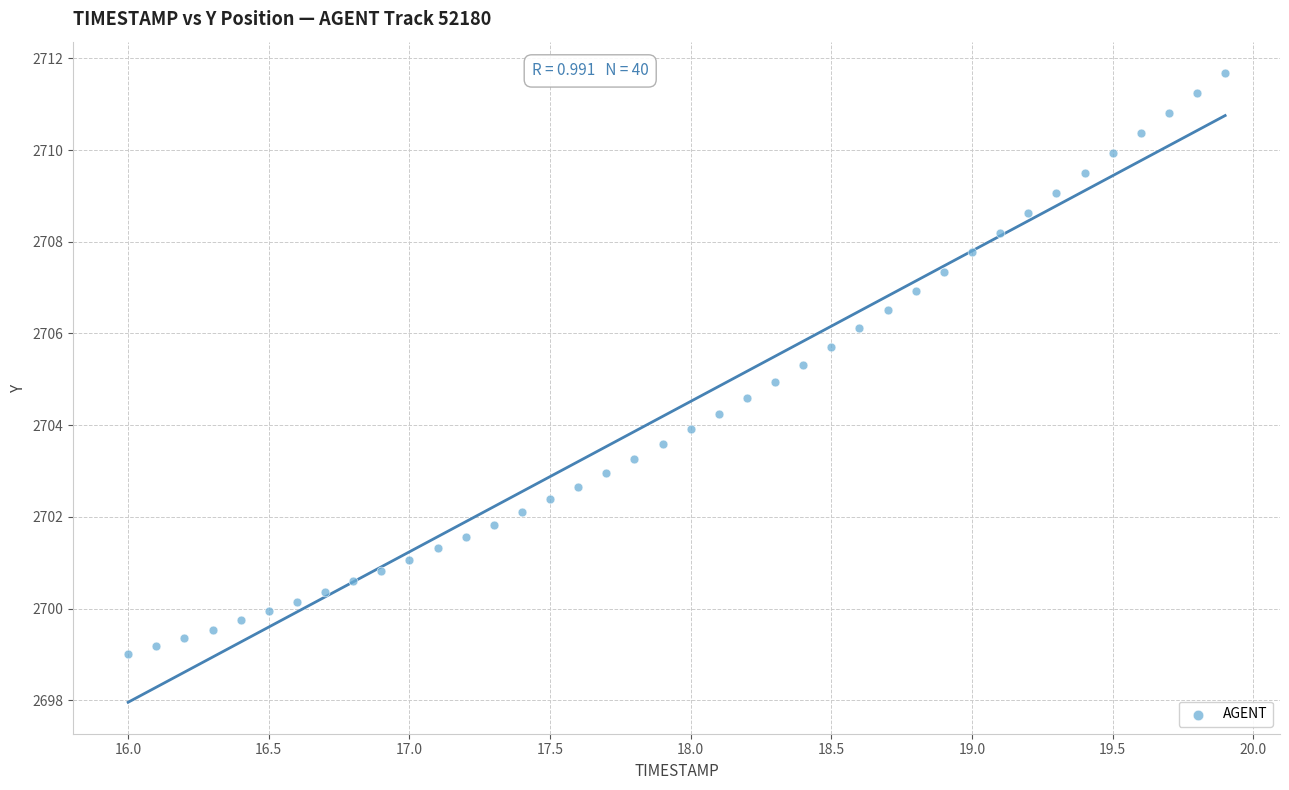

What is the range of Y values (max minus min)?

12.7